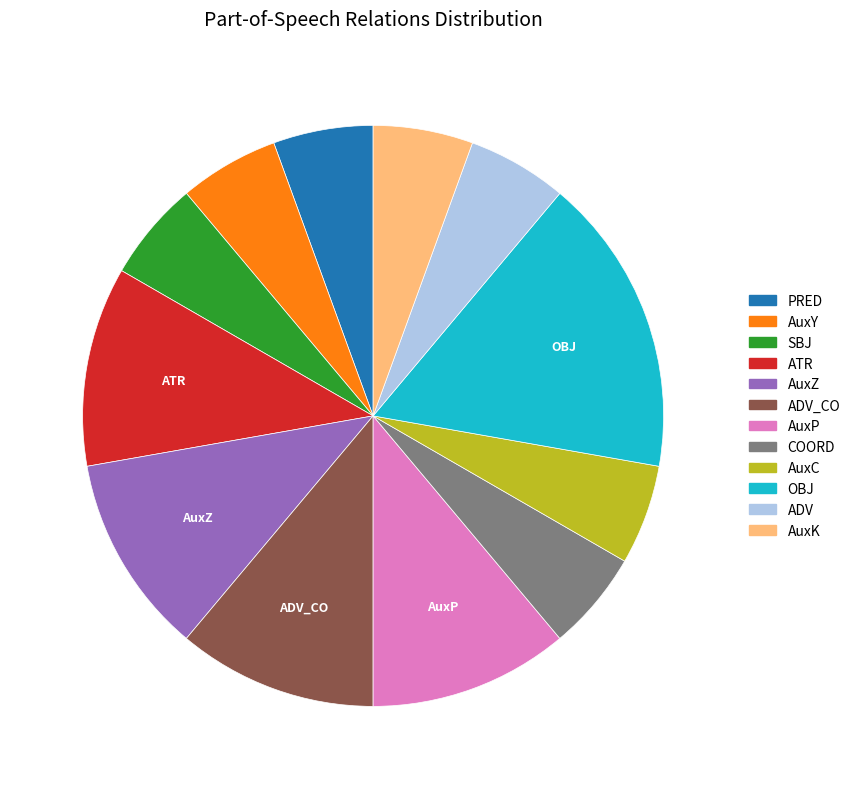

Is it true that PRED is 6% of the pie?

True